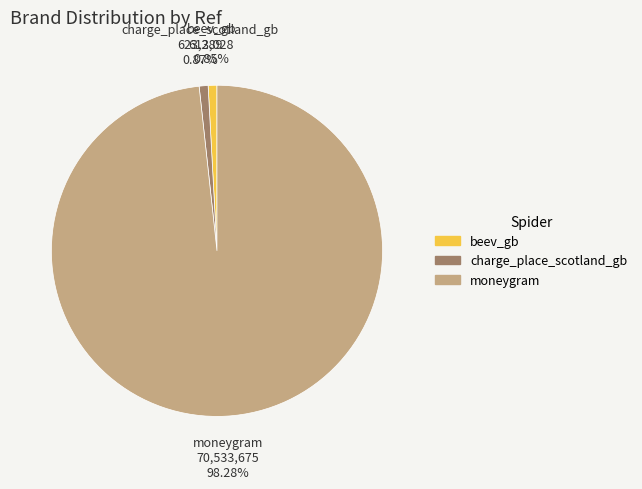

Does charge_place_scotland_gb represent more than half of the total?

No